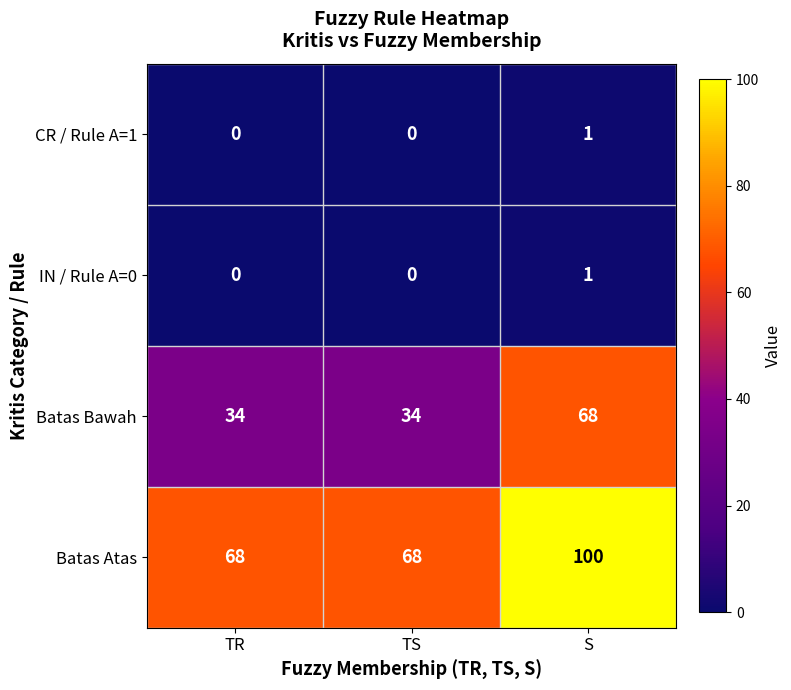

Count the number of categories in the chart.

3